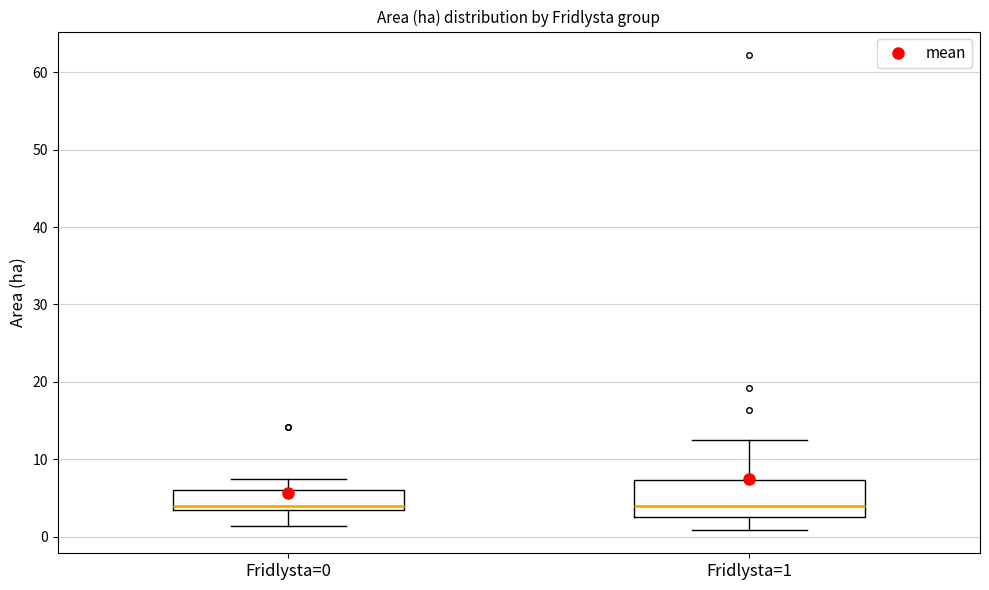

Where does the median line of the box for Fridlysta=0 sit on the y-axis? The values are not printed on the chart, so give them approximately, as read against the axis.

4